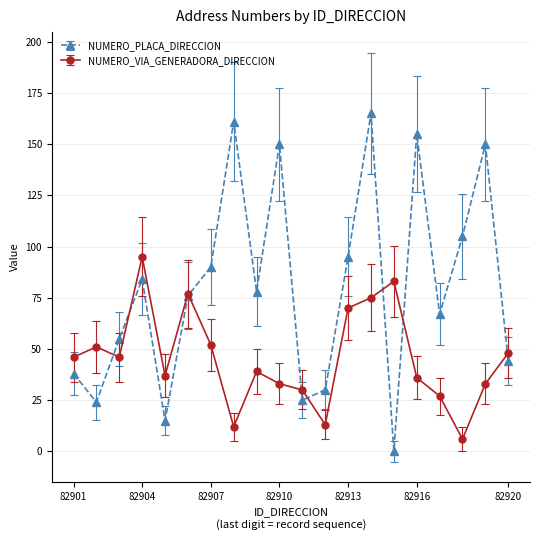

List the series in order of their peak value, lowest first.

NUMERO_VIA_GENERADORA_DIRECCION, NUMERO_PLACA_DIRECCION